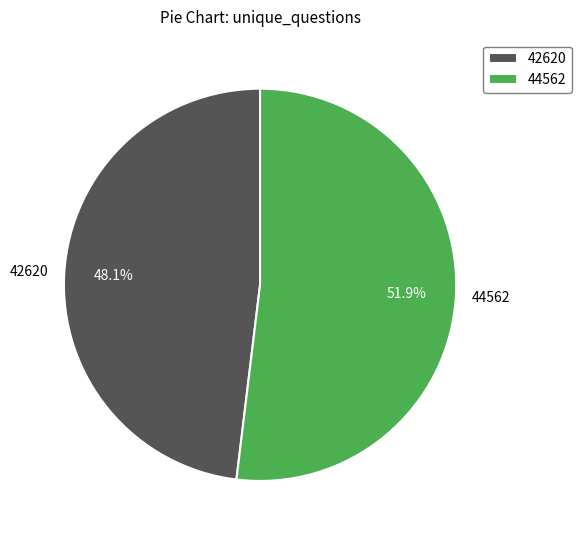

Do 42620 and 44562 together represent more than half of the pie?

Yes